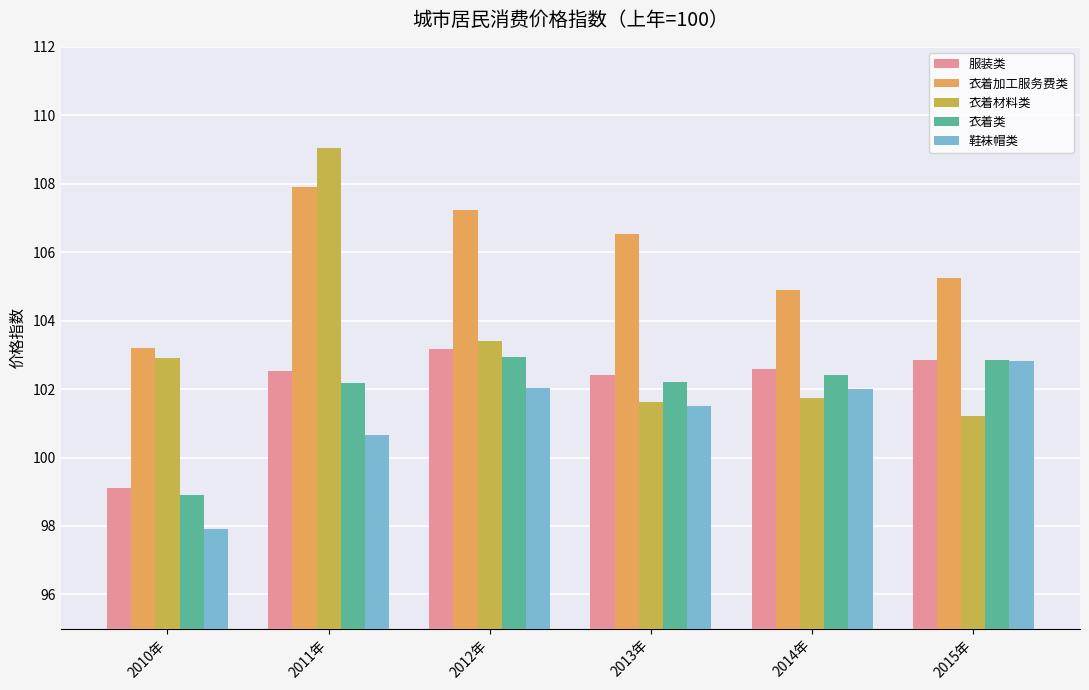

What is the sum of all 衣着加工服务费类 values?

635.0